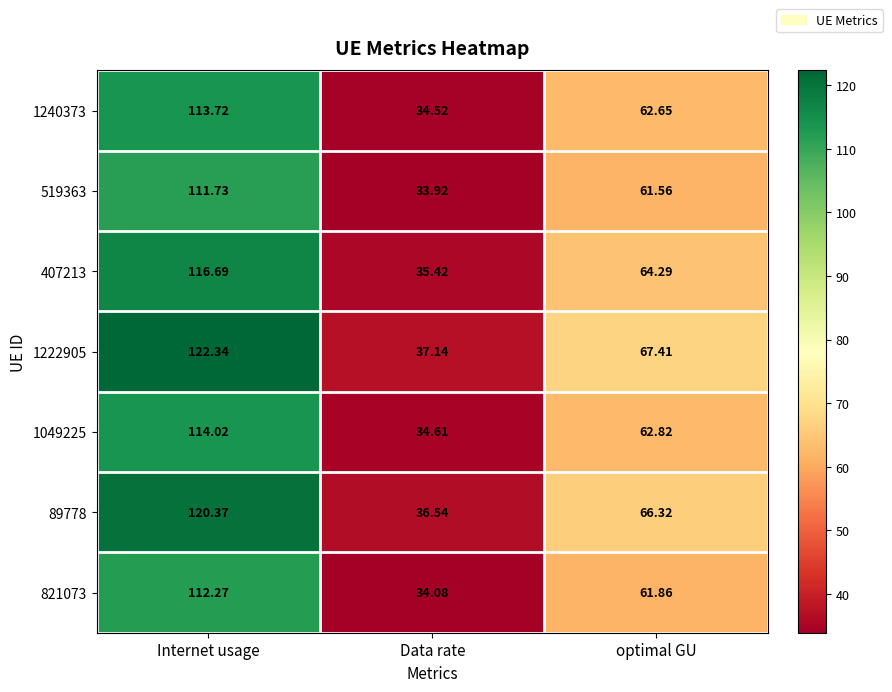

At which category is the sum across all series the highest?

Internet usage